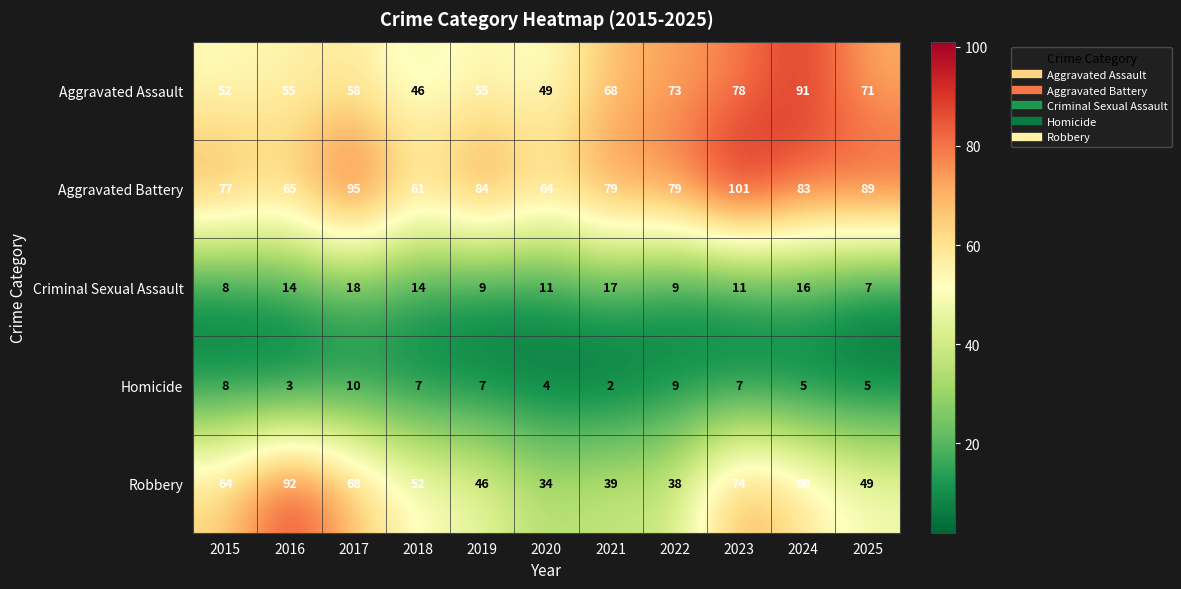

List the series in order of their peak value, lowest first.

Homicide, Criminal Sexual Assault, Aggravated Assault, Robbery, Aggravated Battery